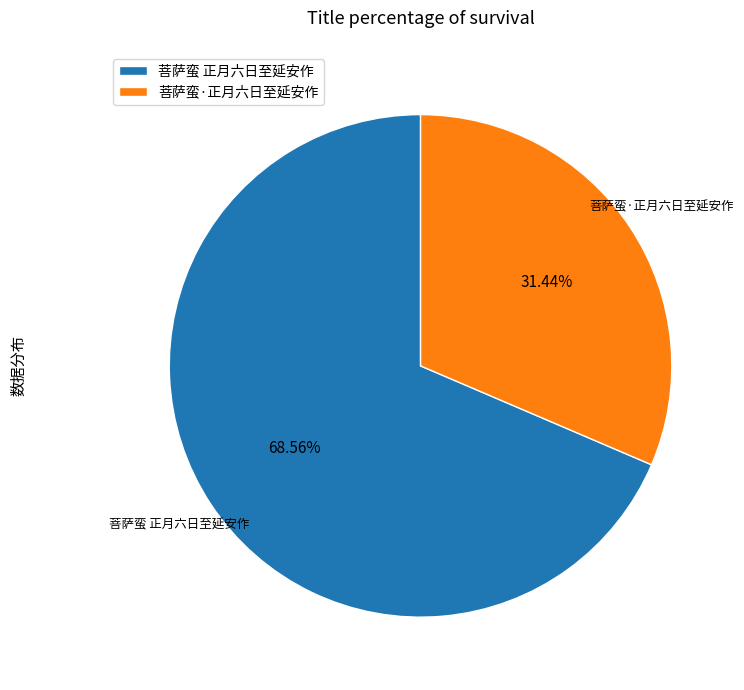

How many slices are in this pie chart?

2